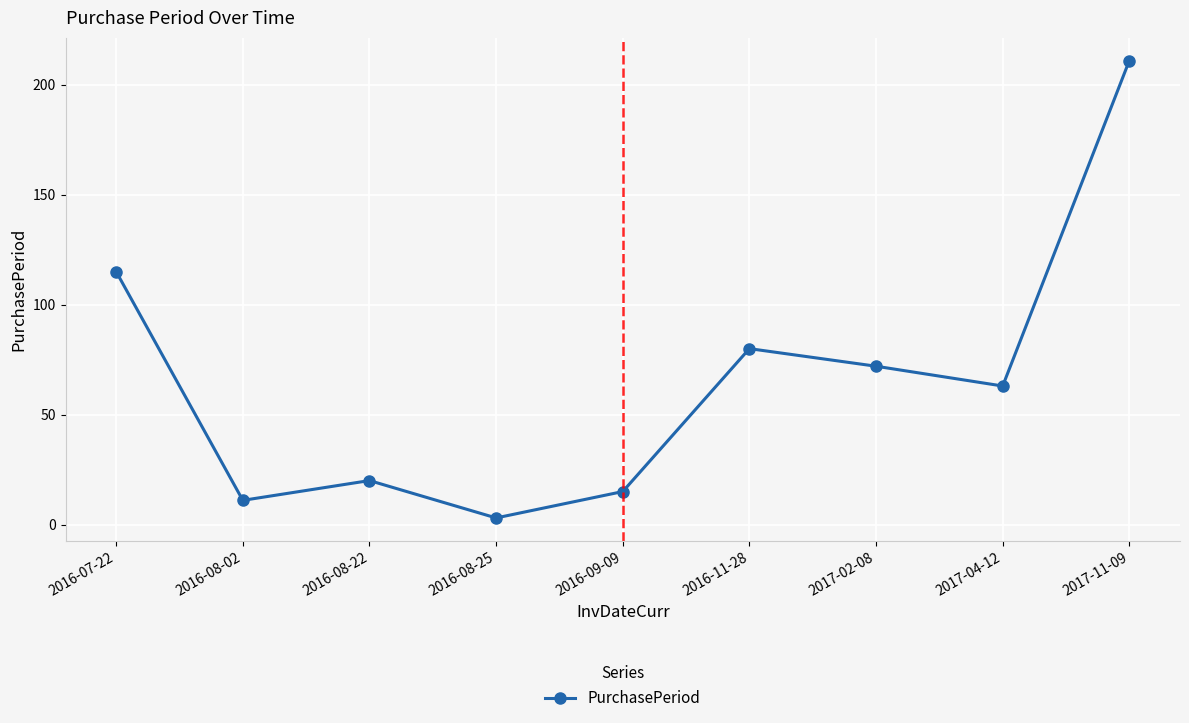

Rank the categories by value from lowest to highest.

2016-08-25, 2016-08-02, 2016-09-09, 2016-08-22, 2017-04-12, 2017-02-08, 2016-11-28, 2016-07-22, 2017-11-09